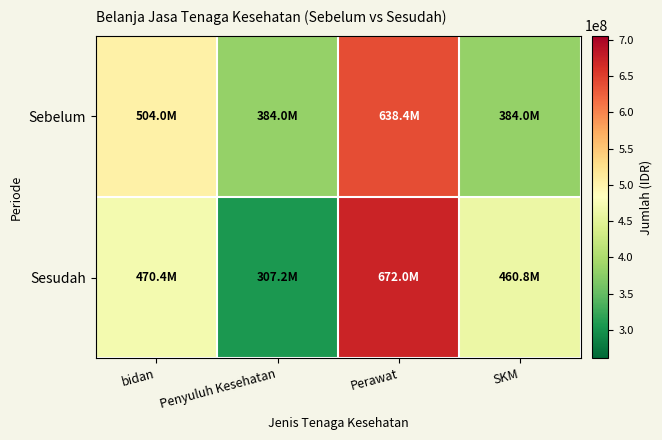

Reading left to right, what are all the values shown in this chart?

Sebelum: bidan=504000000	Penyuluh Kesehatan=384000000	Perawat=638400000	SKM=384000000
Sesudah: bidan=470400000	Penyuluh Kesehatan=307200000	Perawat=672000000	SKM=460800000